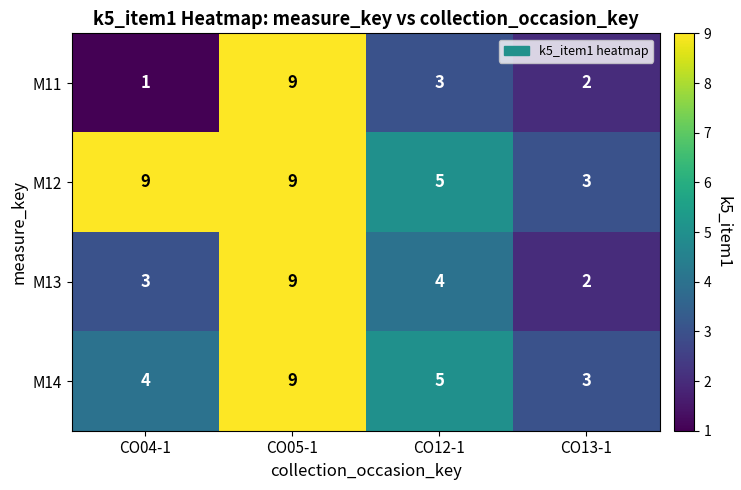

The M12 series shows 9 at CO04-1. True or false?

True